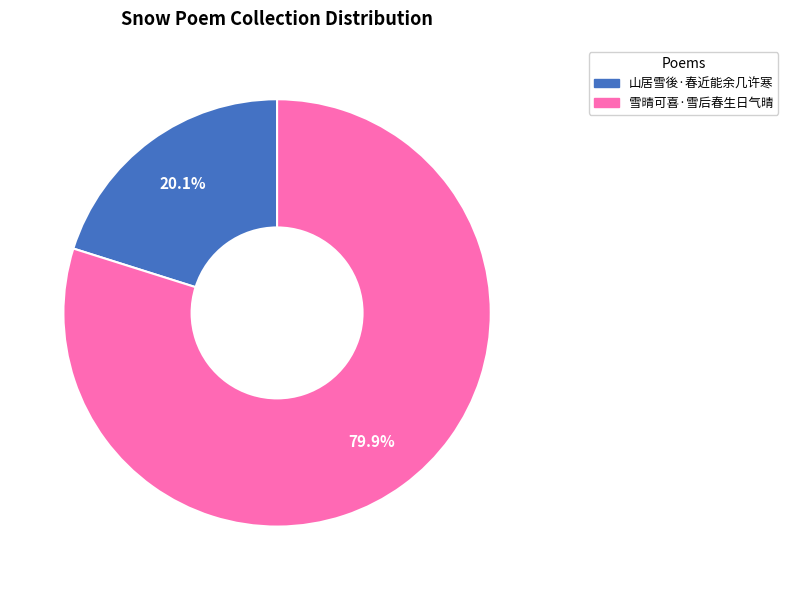

Does 山居雪後·春近能余几许寒 account for over 50% of the chart?

No